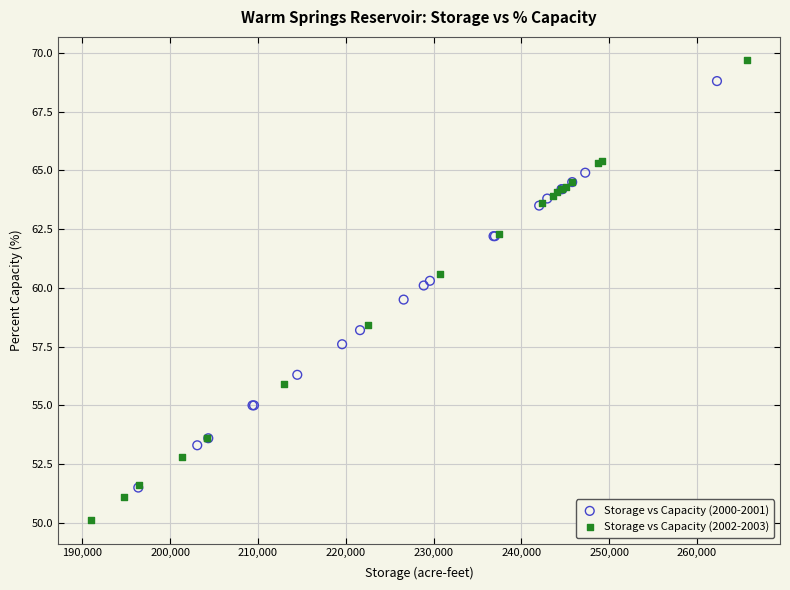

Which series contains the highest Y value?

Storage vs Capacity (2002-2003)